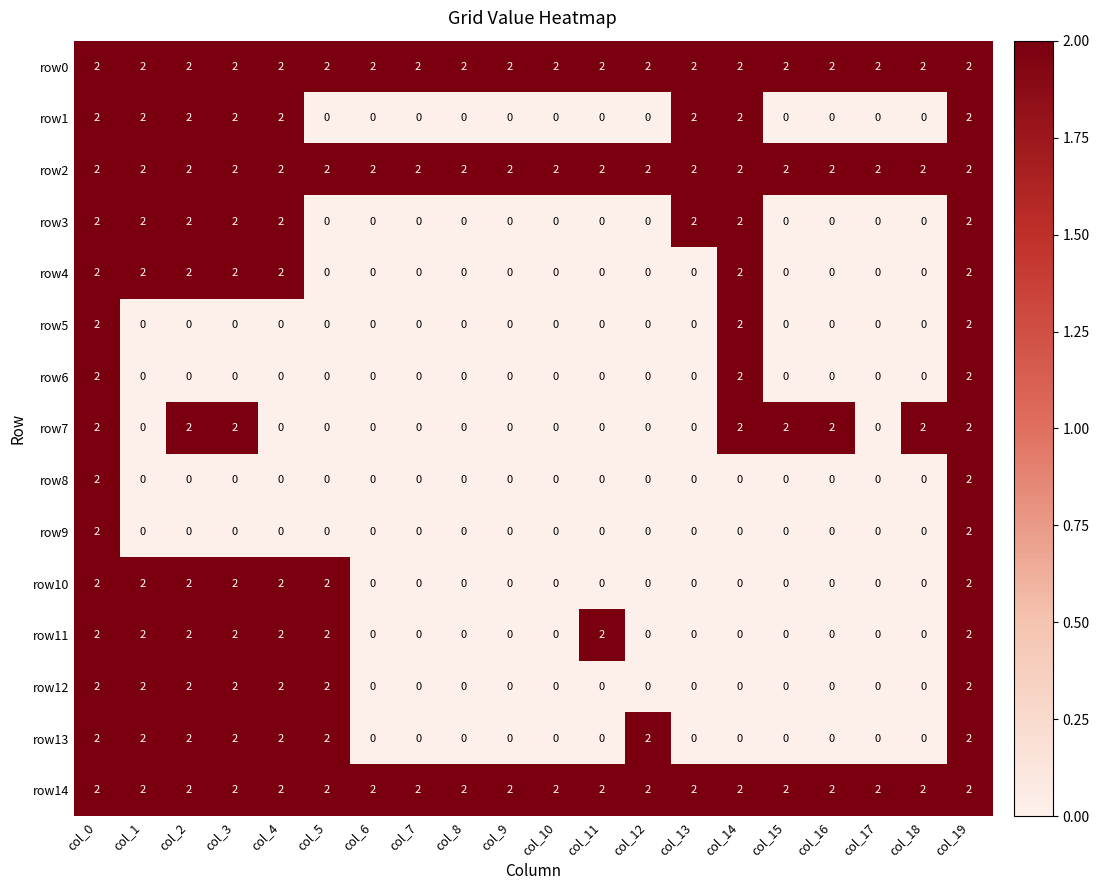

What is the difference between the highest and lowest values at col_16?

2